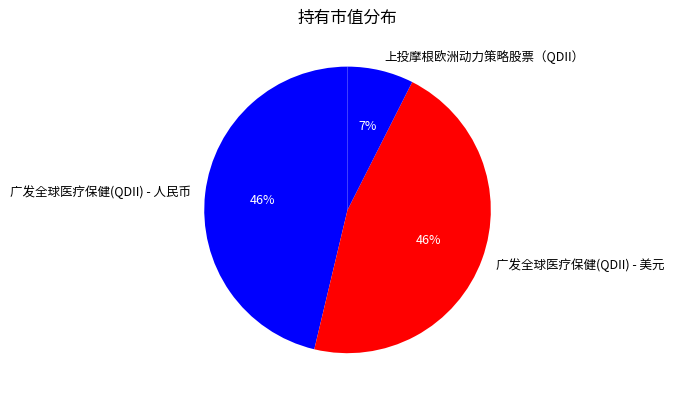

Which has a higher value, 广发全球医疗保健(QDII) - 人民币 or 上投摩根欧洲动力策略股票（QDII）?

广发全球医疗保健(QDII) - 人民币